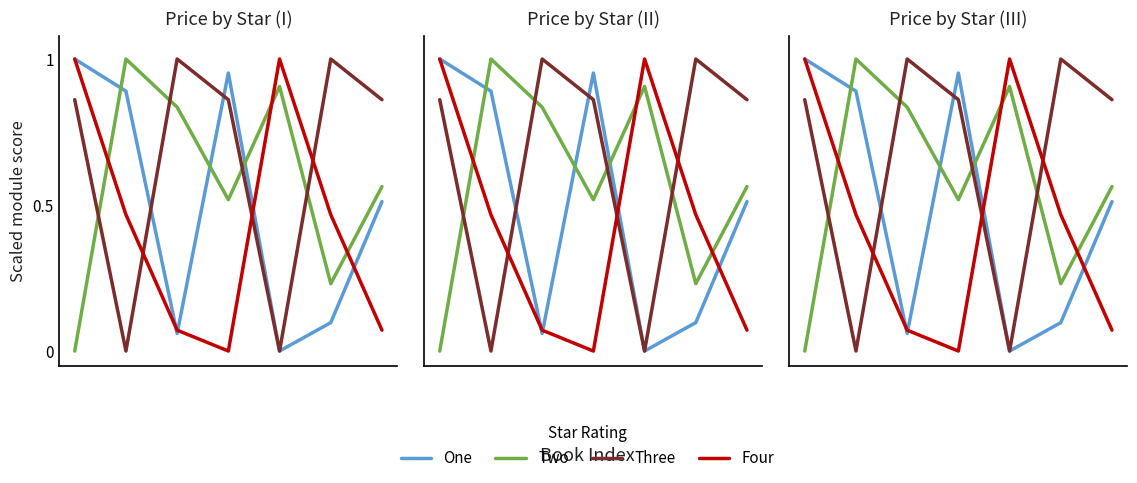

Where is Three nearest to the value 0?

1